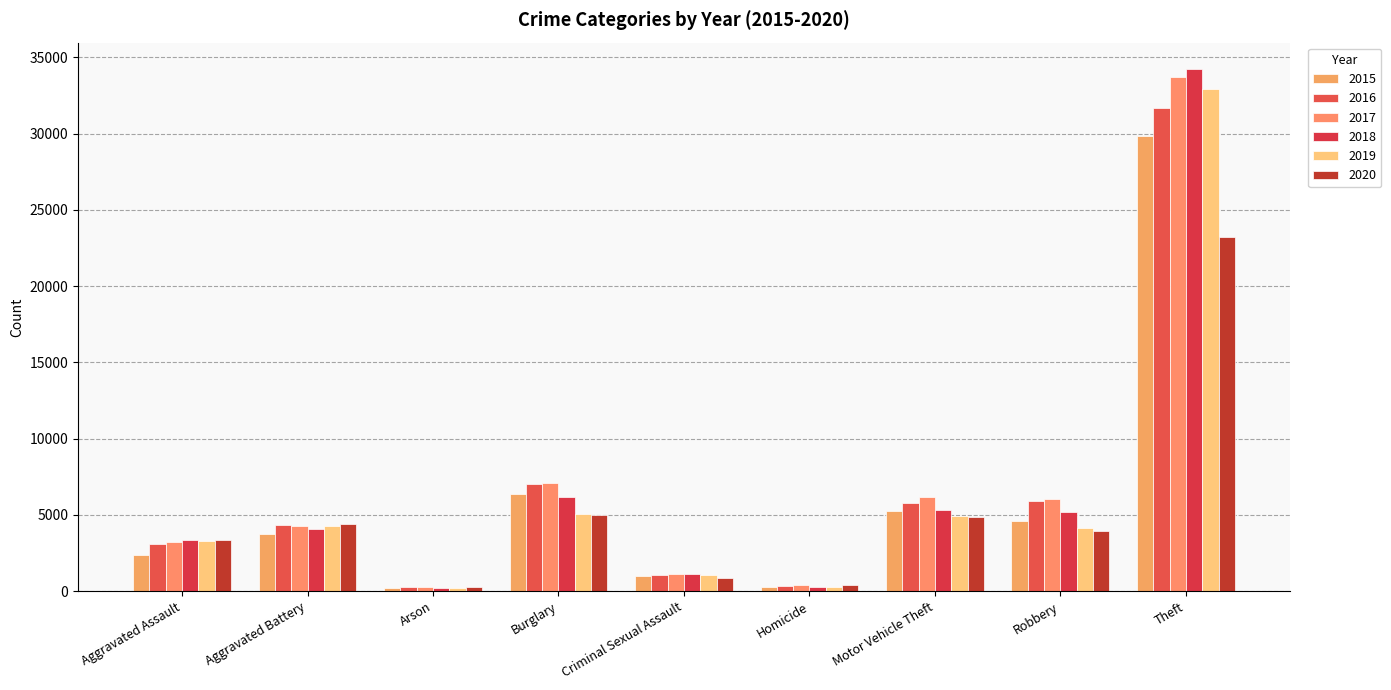

What are all the series names shown in the legend?

2015, 2016, 2017, 2018, 2019, 2020